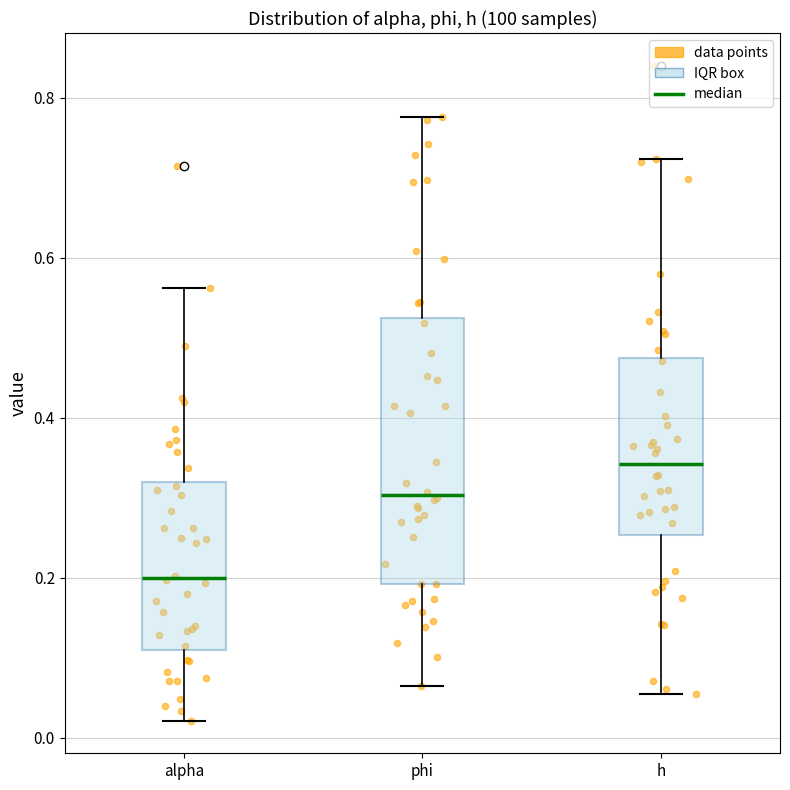

Reading left to right, transcribe this box plot: for each box, give where its median line is, the range the box spans, and where its two whiskers end, as read against the y-axis. The values are not printed on the chart, so give them approximately, as read against the axis.

alpha: median 0.20, box 0.12 to 0.32, whiskers 0.02 to 0.56
phi: median 0.30, box 0.20 to 0.52, whiskers 0.06 to 0.78
h: median 0.34, box 0.26 to 0.48, whiskers 0.06 to 0.72